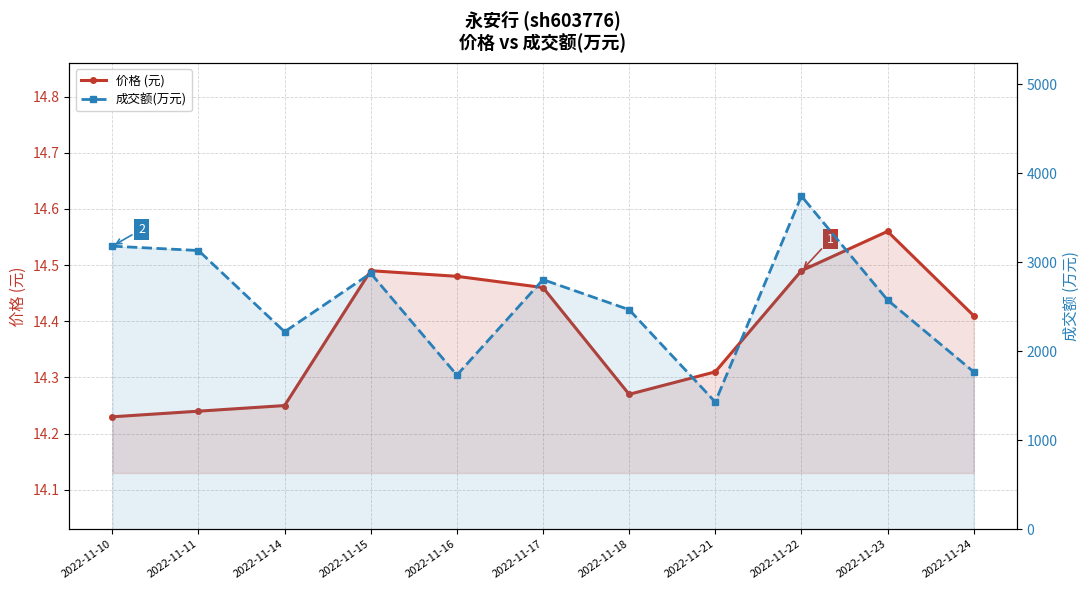

The value of 价格 (元) at 2022-11-22 is 14.5. True or false?

True